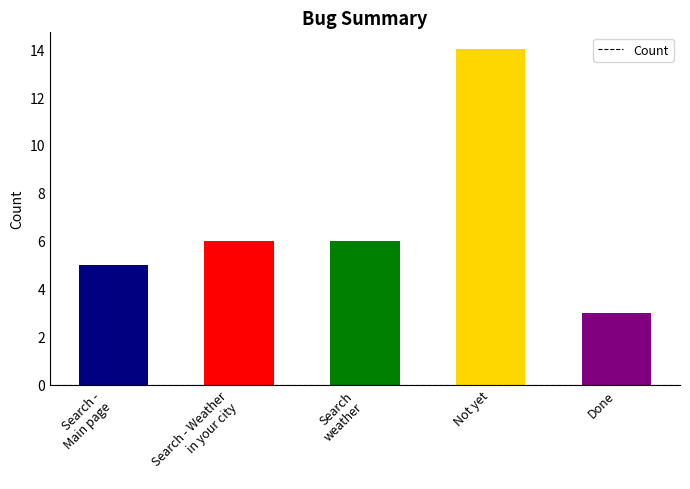

Which label corresponds to the smallest value in the chart?

Done